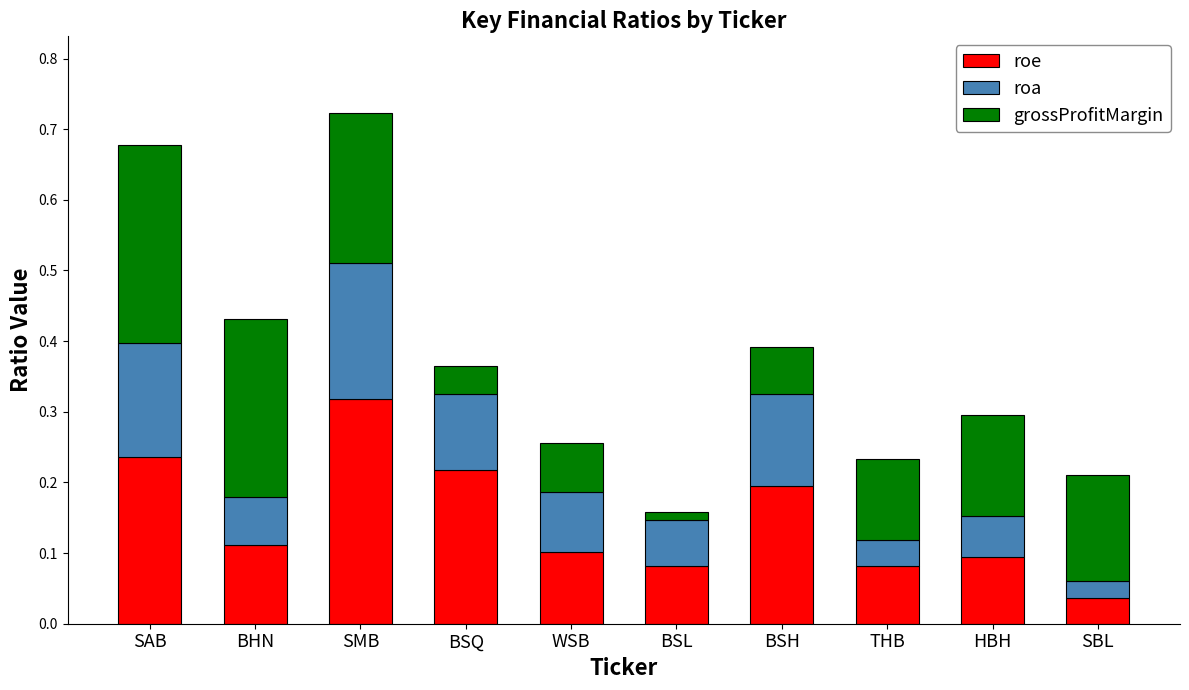

Which category has the lowest value in the roe series?

SBL